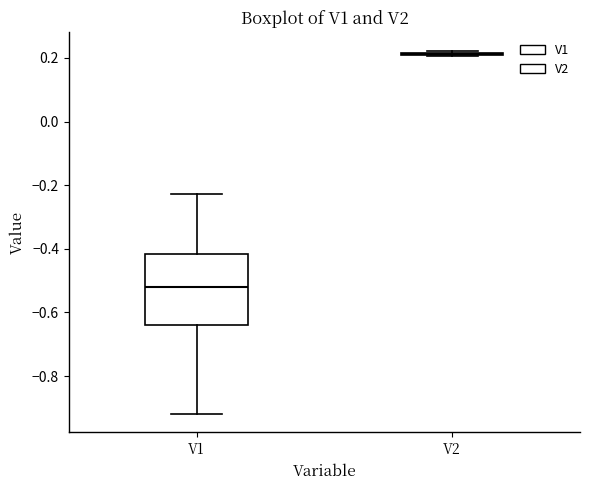

Where is the lower edge of the box for V1 on the y-axis? The values are not printed on the chart, so give them approximately, as read against the axis.

-0.64